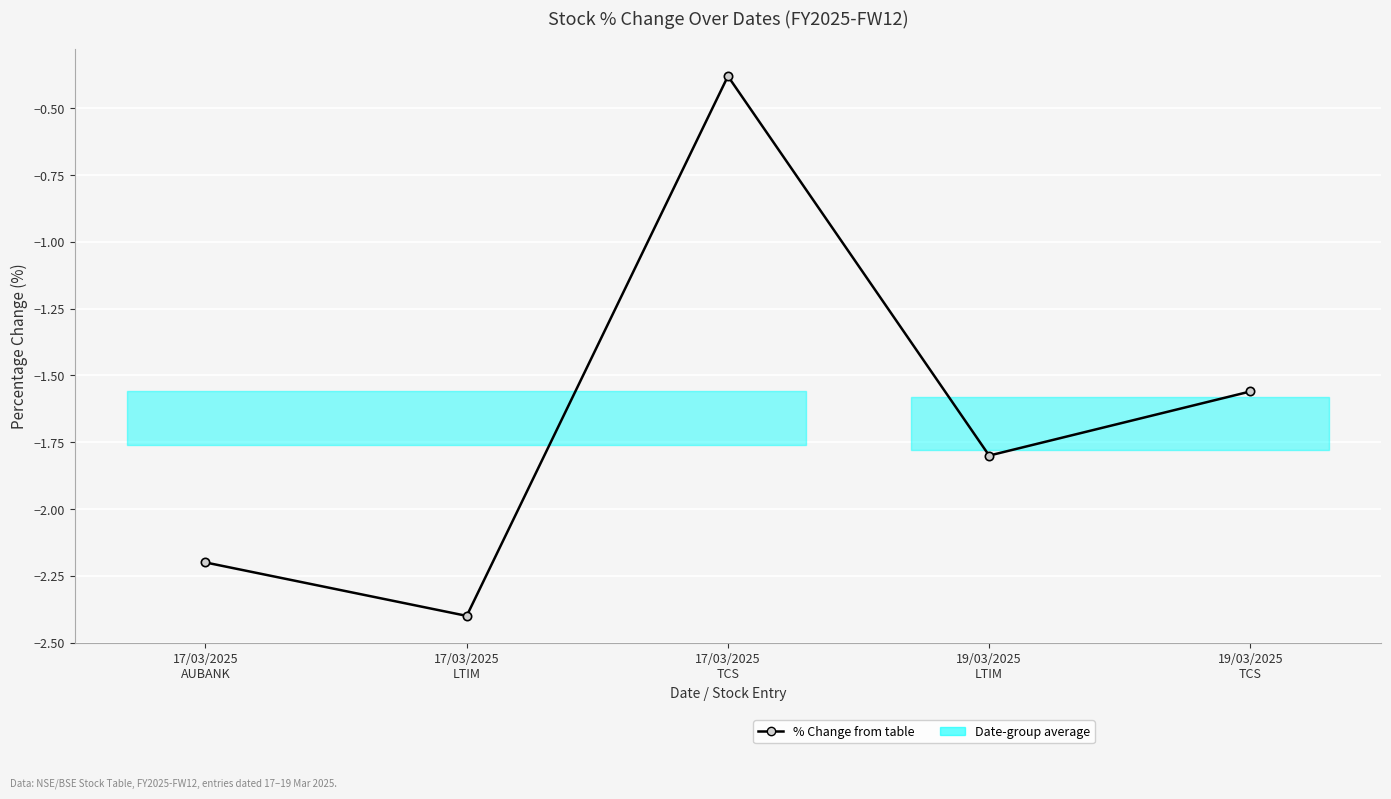

Rank the categories by value from lowest to highest.

17/03/2025
LTIM, 17/03/2025
AUBANK, 19/03/2025
LTIM, 19/03/2025
TCS, 17/03/2025
TCS